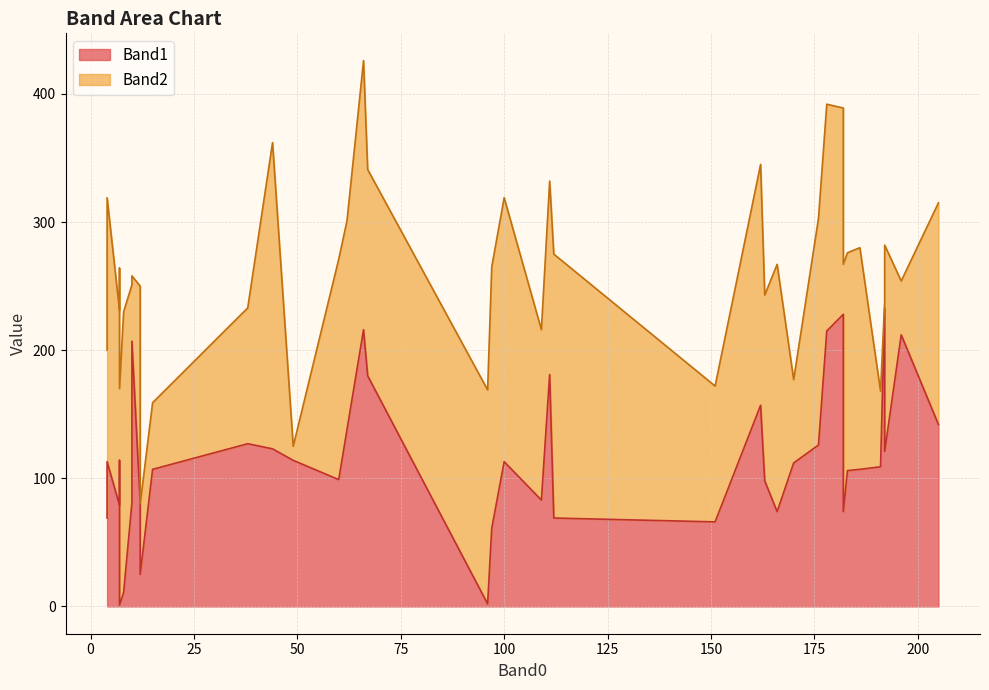

How many lines are shown in the chart?

2